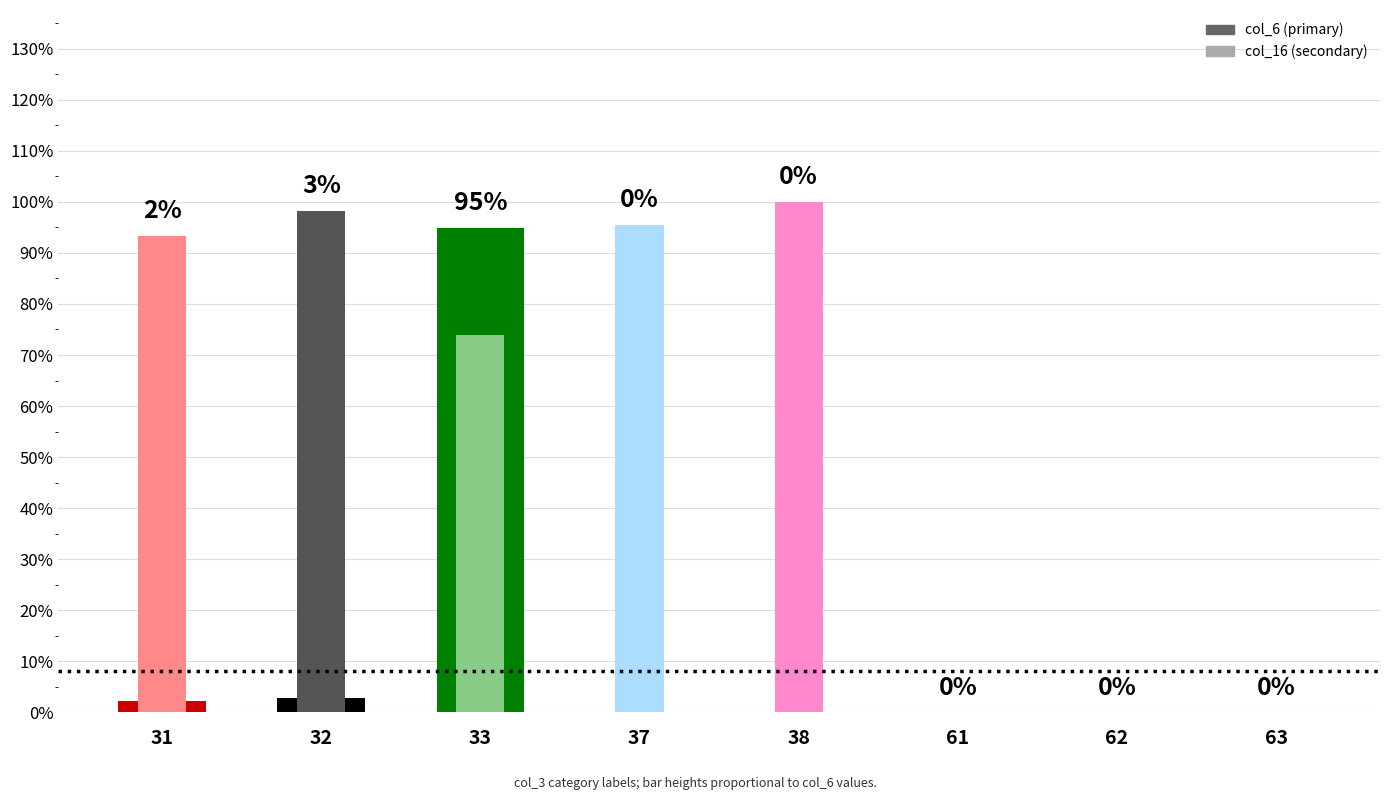

Which series changed the most between 37 and 63?

col_16 (secondary)